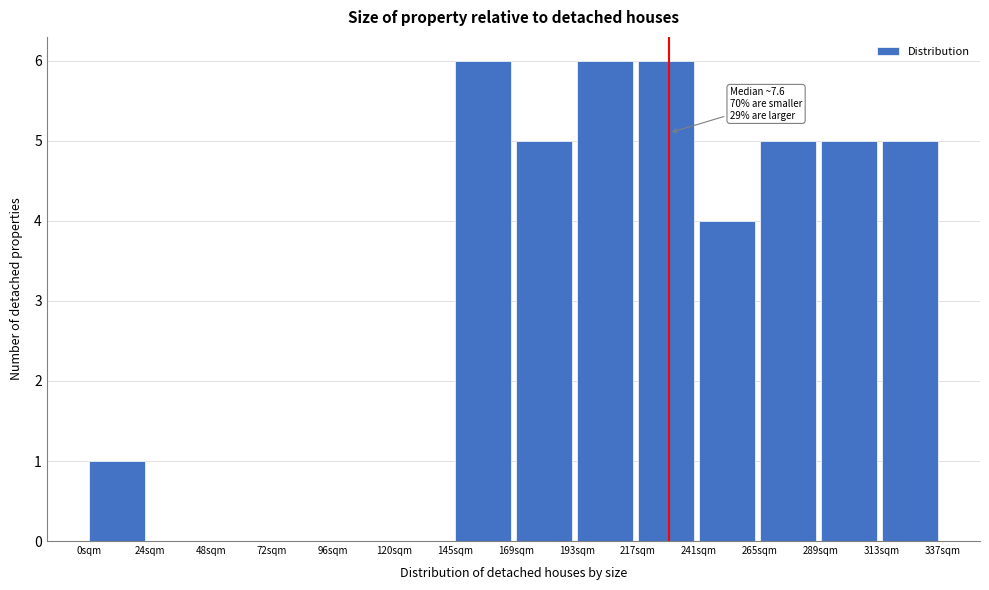

Reading left to right, extract all data points from this chart.

0sqm=1	24sqm=0	48sqm=0	72sqm=0	96sqm=0	120sqm=0	145sqm=6	169sqm=5	193sqm=6	217sqm=6	241sqm=4	265sqm=5	289sqm=5	313sqm=5